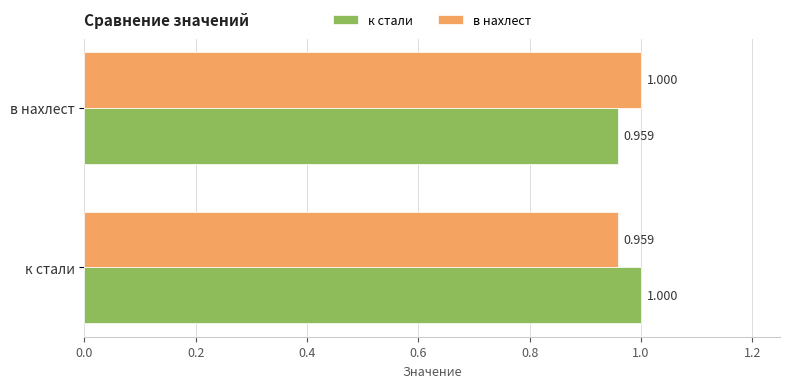

Is the value of к стали at к стали greater than the value of в нахлест at к стали?

Yes